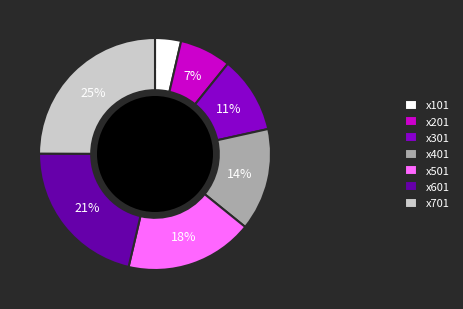

Do x101 and x301 together represent more than half of the pie?

No